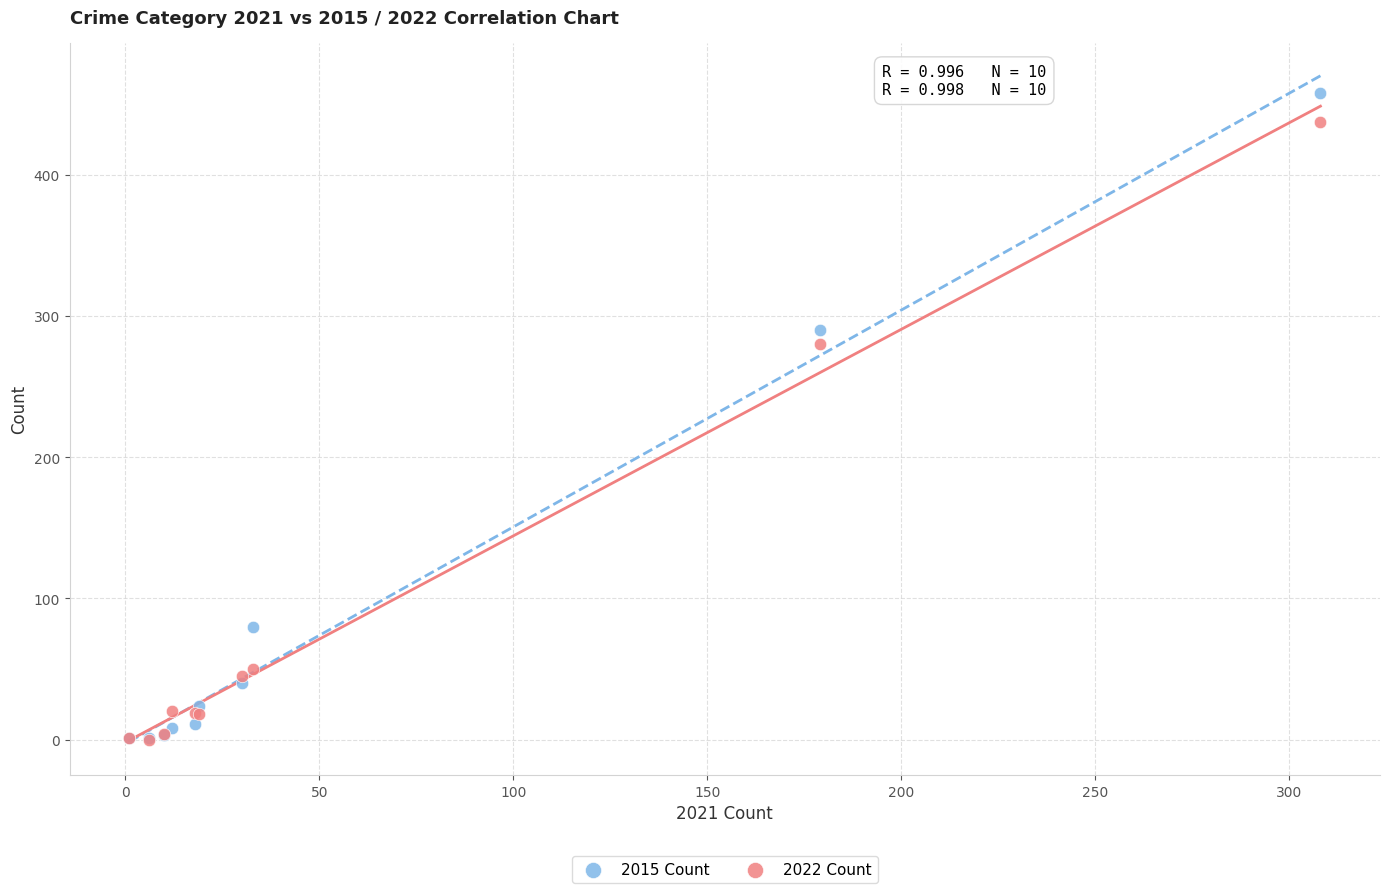

Across all series, what Y value is closest to 229?

280